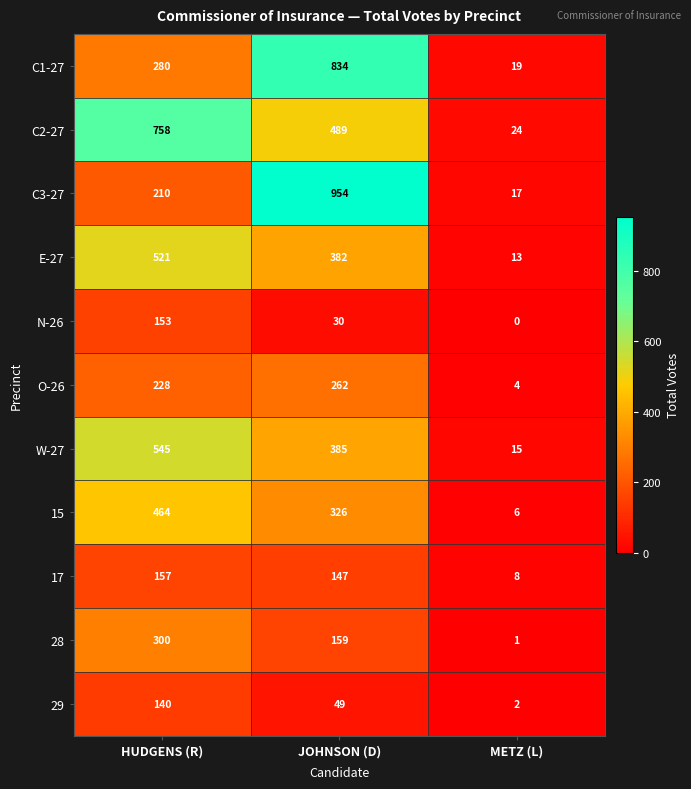

What is the total value across all series at METZ (L)?

109